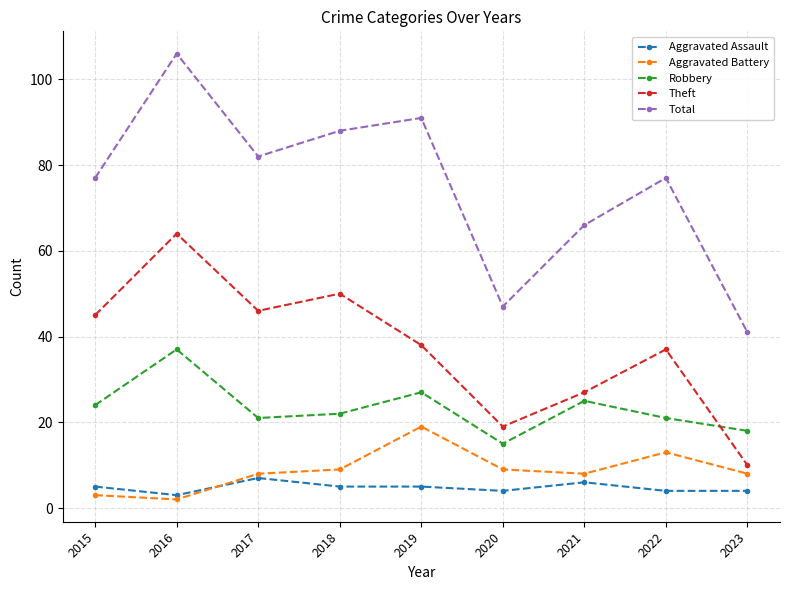

True or false: Robbery has more than 1 points higher than both neighbors.

True